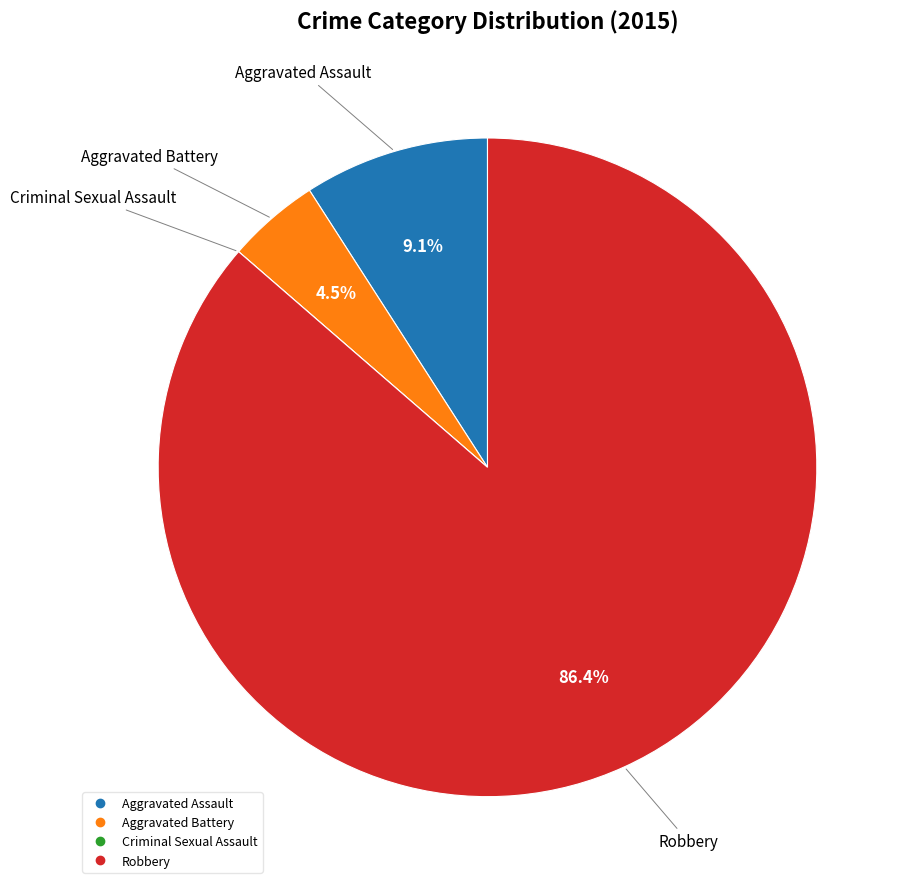

Do Robbery and Aggravated Assault together represent more than half of the pie?

Yes